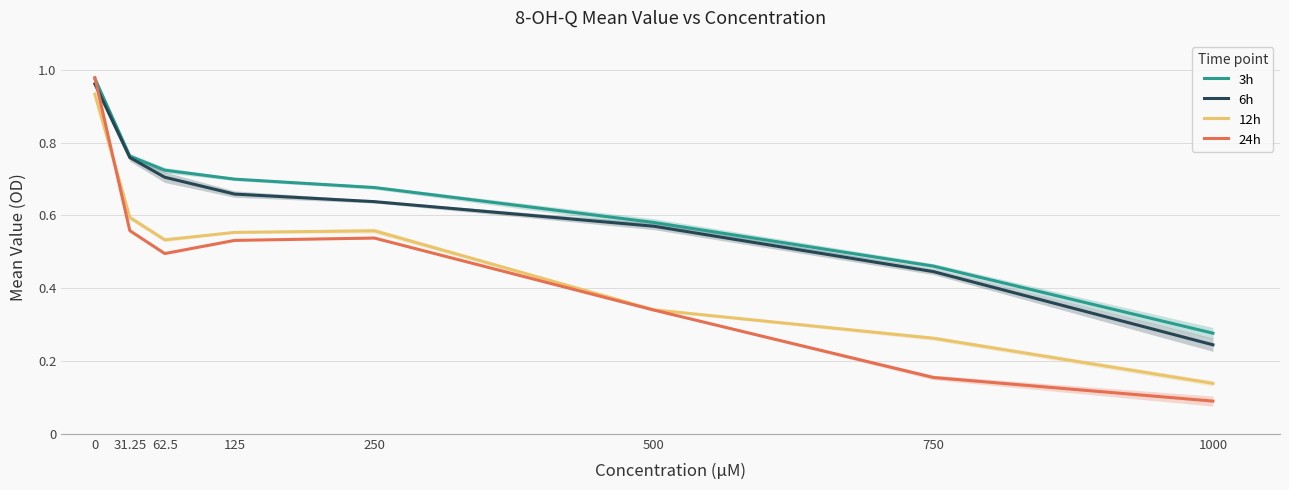

Which series has the widest spread of values?

24h